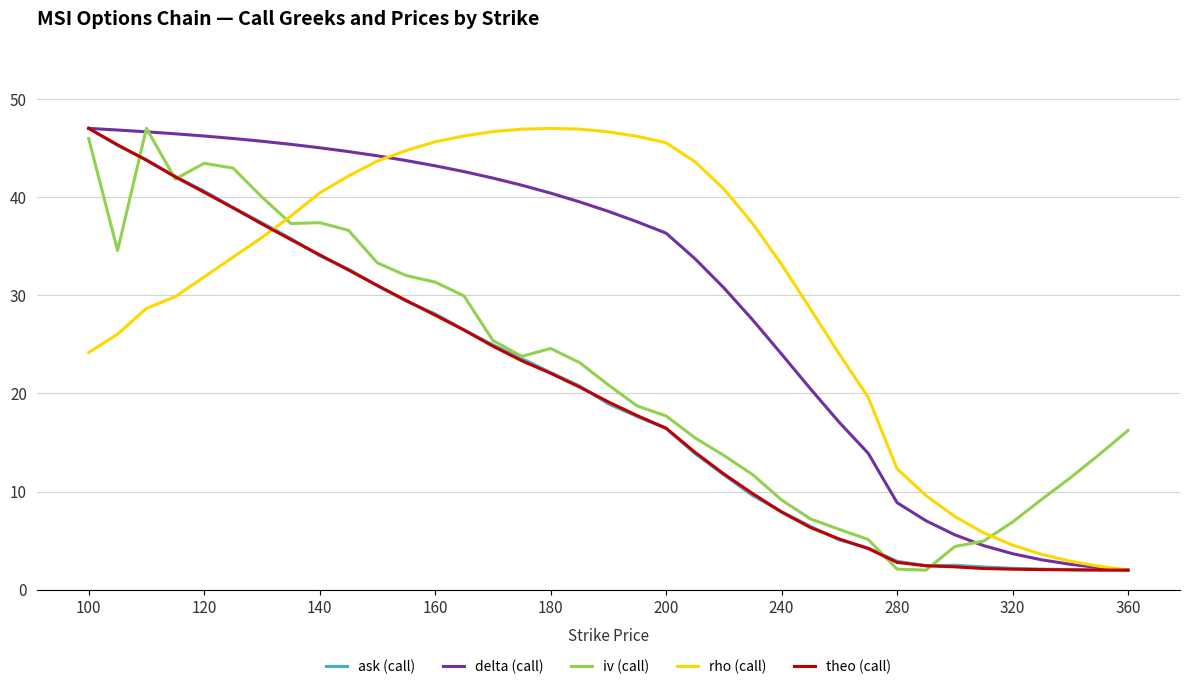

What is the minimum value shown in the chart?

2.0